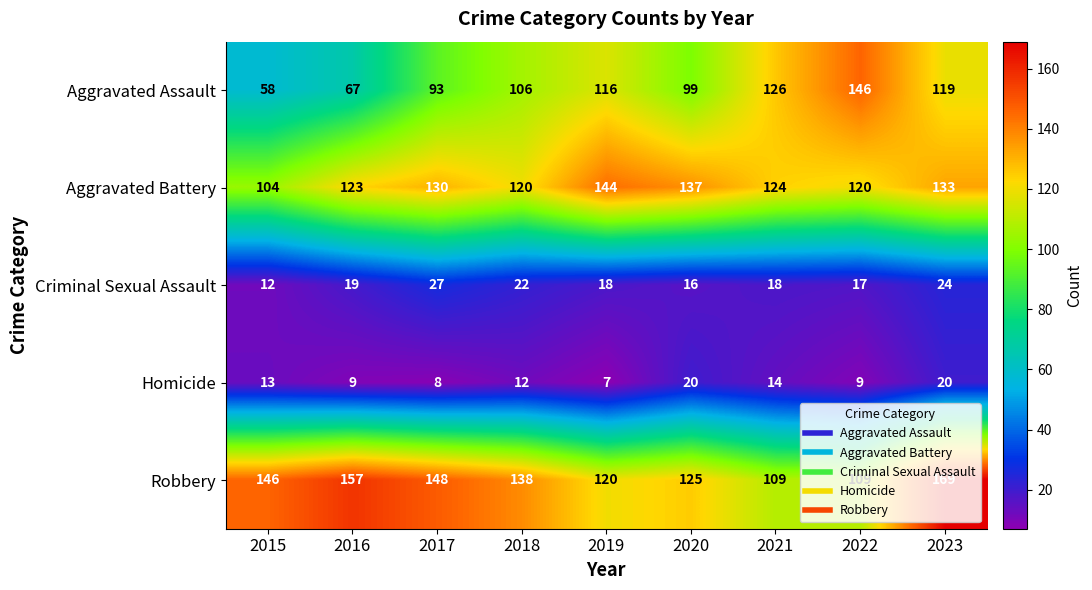

Which label corresponds to the largest value in the chart?

2023